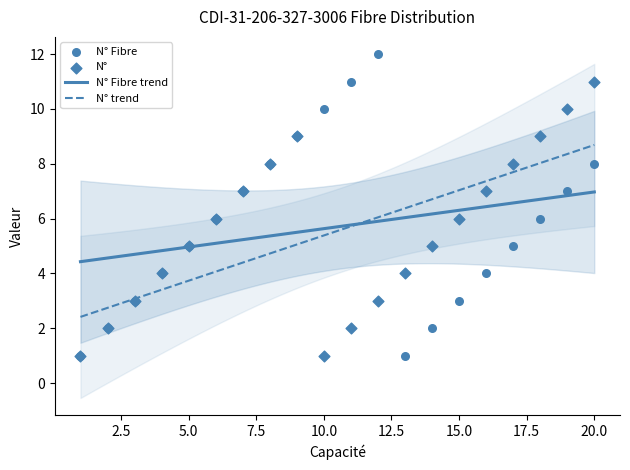

Which series contains the highest Y value?

N° Fibre